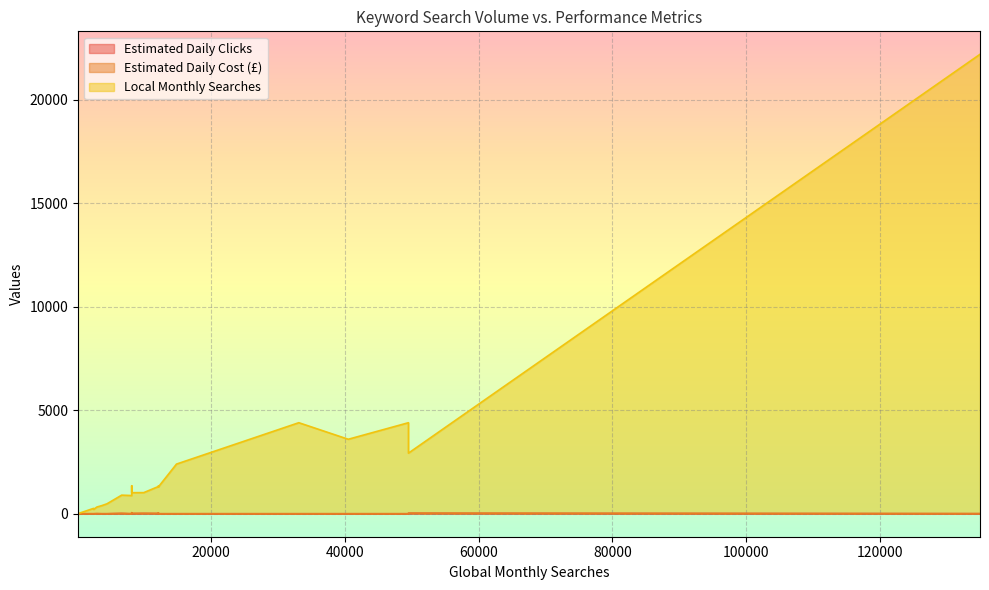

At which category does the chart reach its peak across all series?

135000